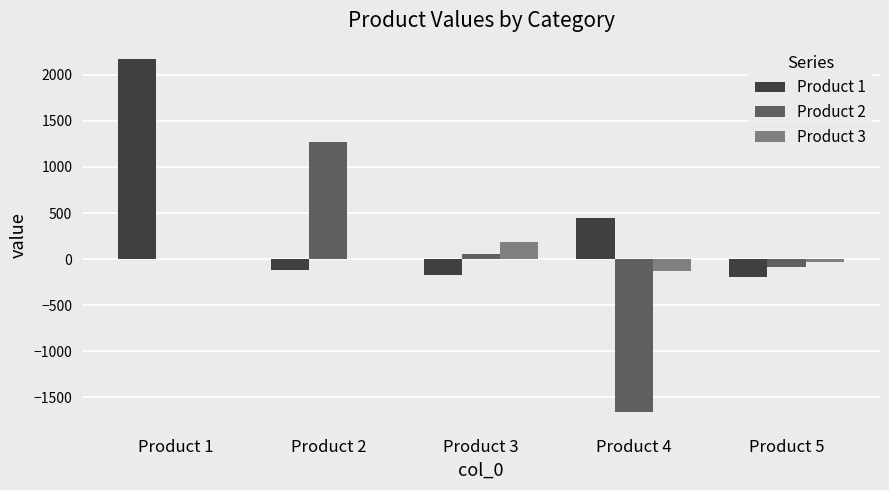

Are the bars grouped side by side (vs. stacked)?

Yes